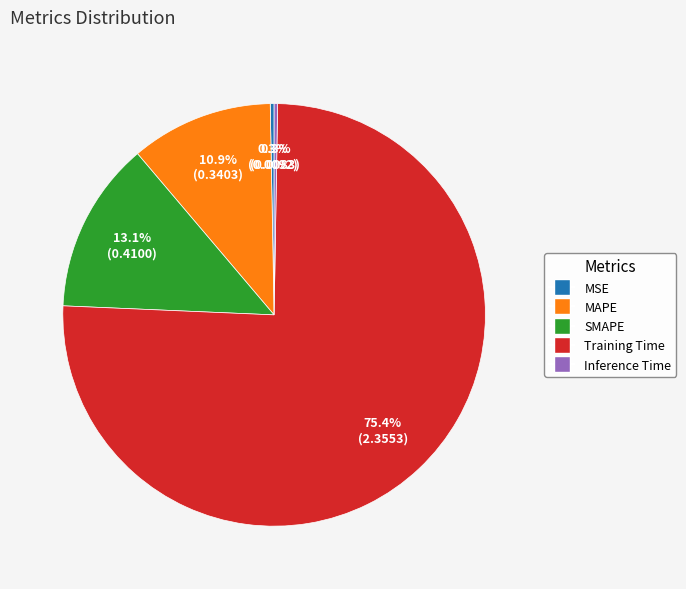

Which has a higher value, MSE or MAPE?

MAPE